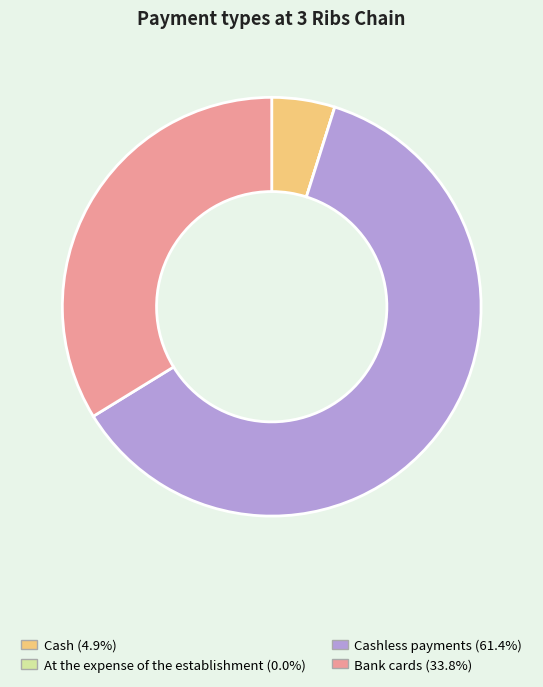

Does any single category account for the majority?

Yes